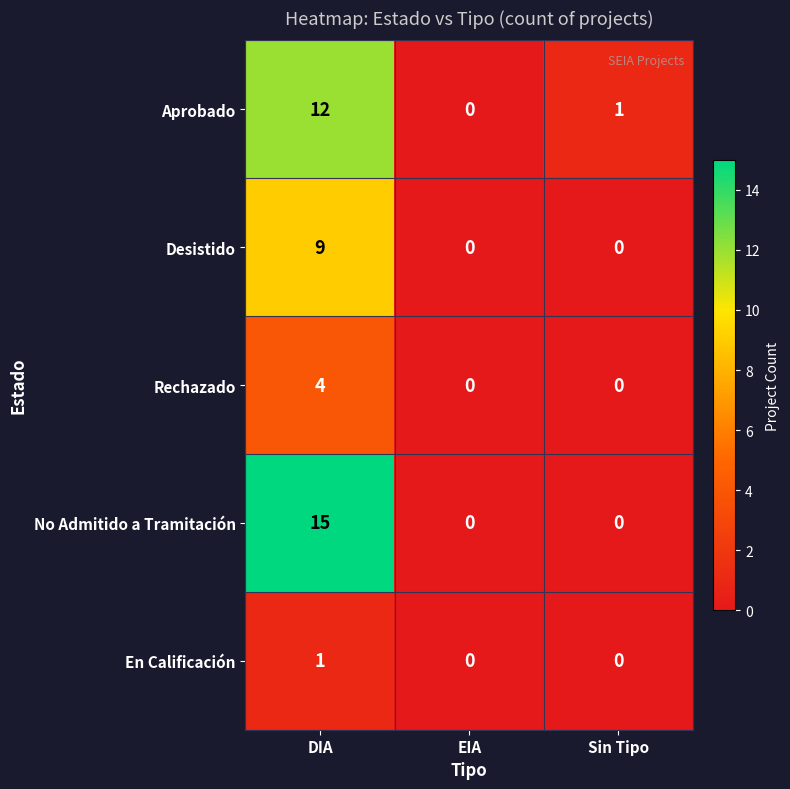

True or false: Rechazado has a value of 3 at Sin Tipo.

False